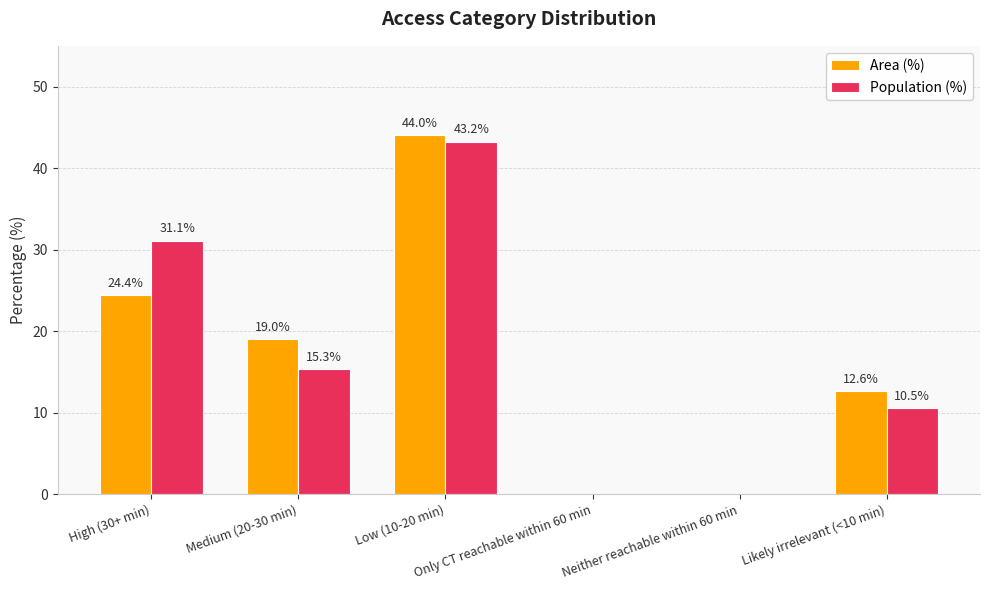

How many groups of bars are there?

6